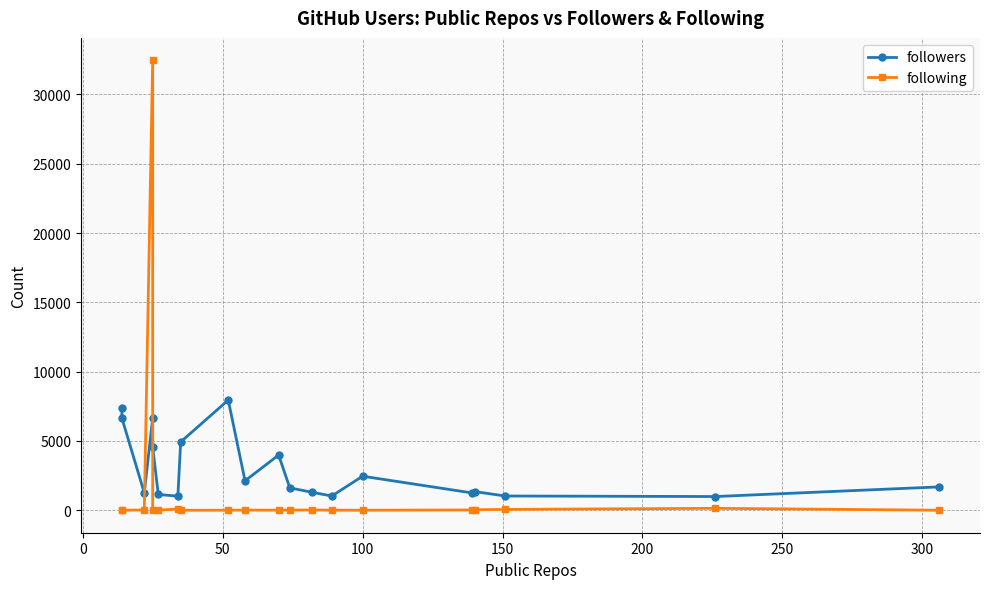

Is this an area chart (filled region under the line)?

No